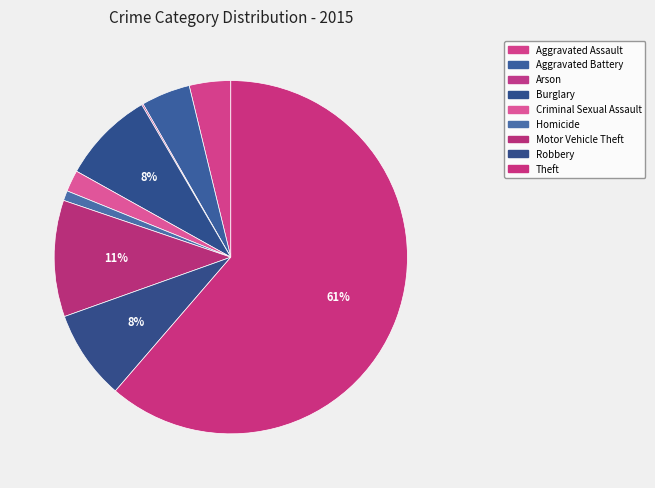

To the nearest percent, what is the difference between the largest and smallest slice percentages?

61%